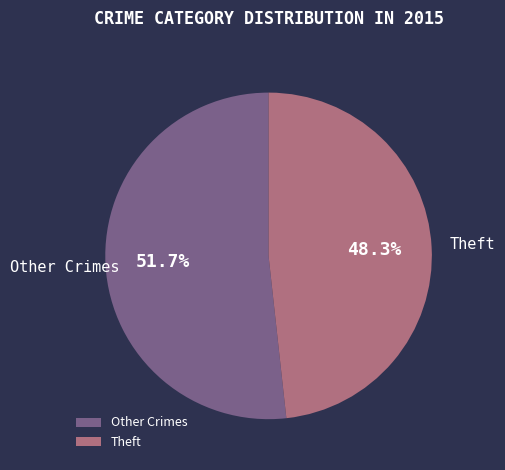

How many slices are in this pie chart?

2